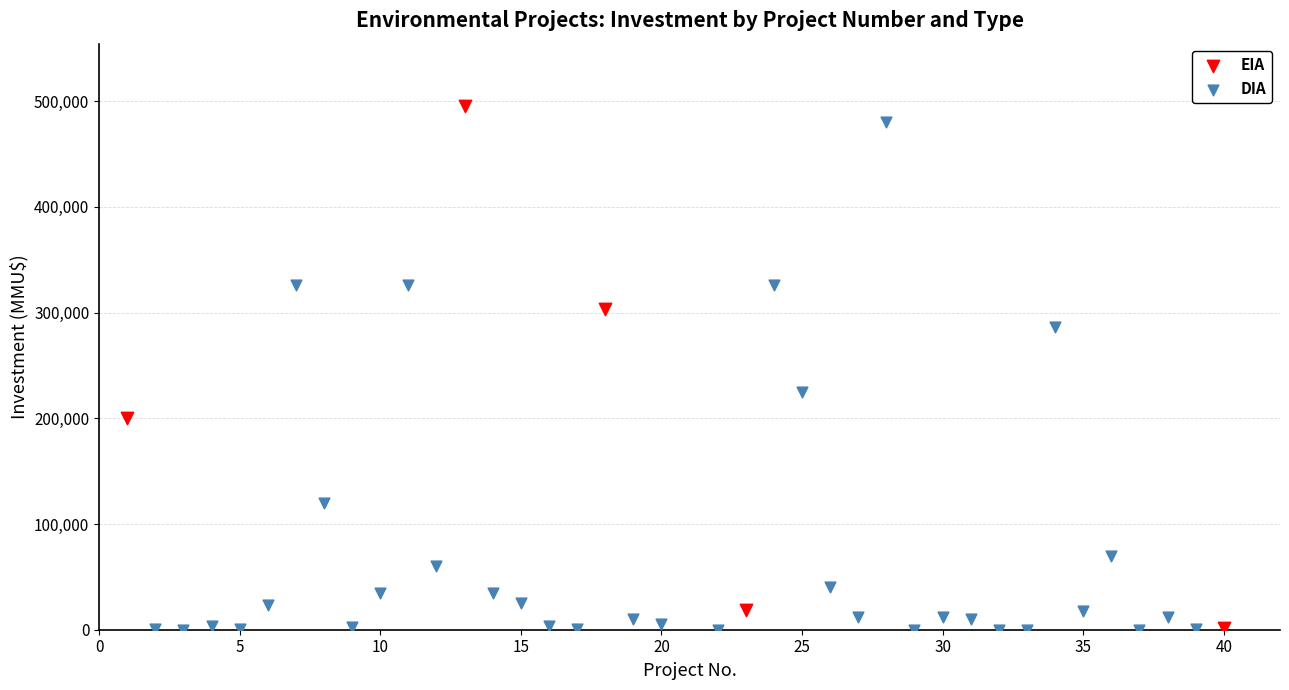

What are all the series names shown in the legend?

EIA, DIA